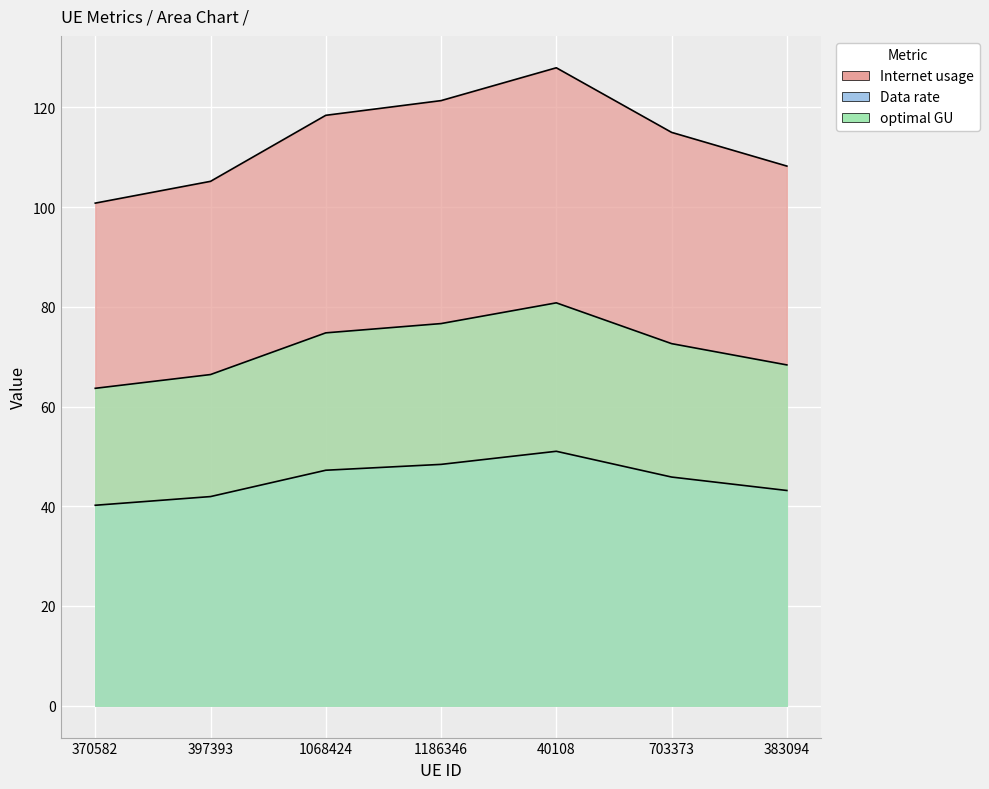

Which series has the largest total across all categories?

Internet usage